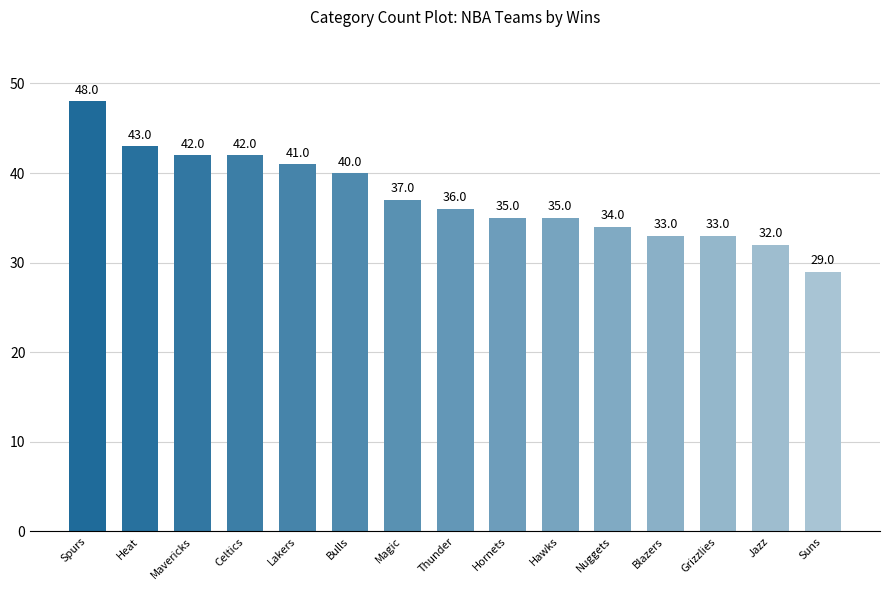

True or false: the data shows 17 at Nuggets.

False